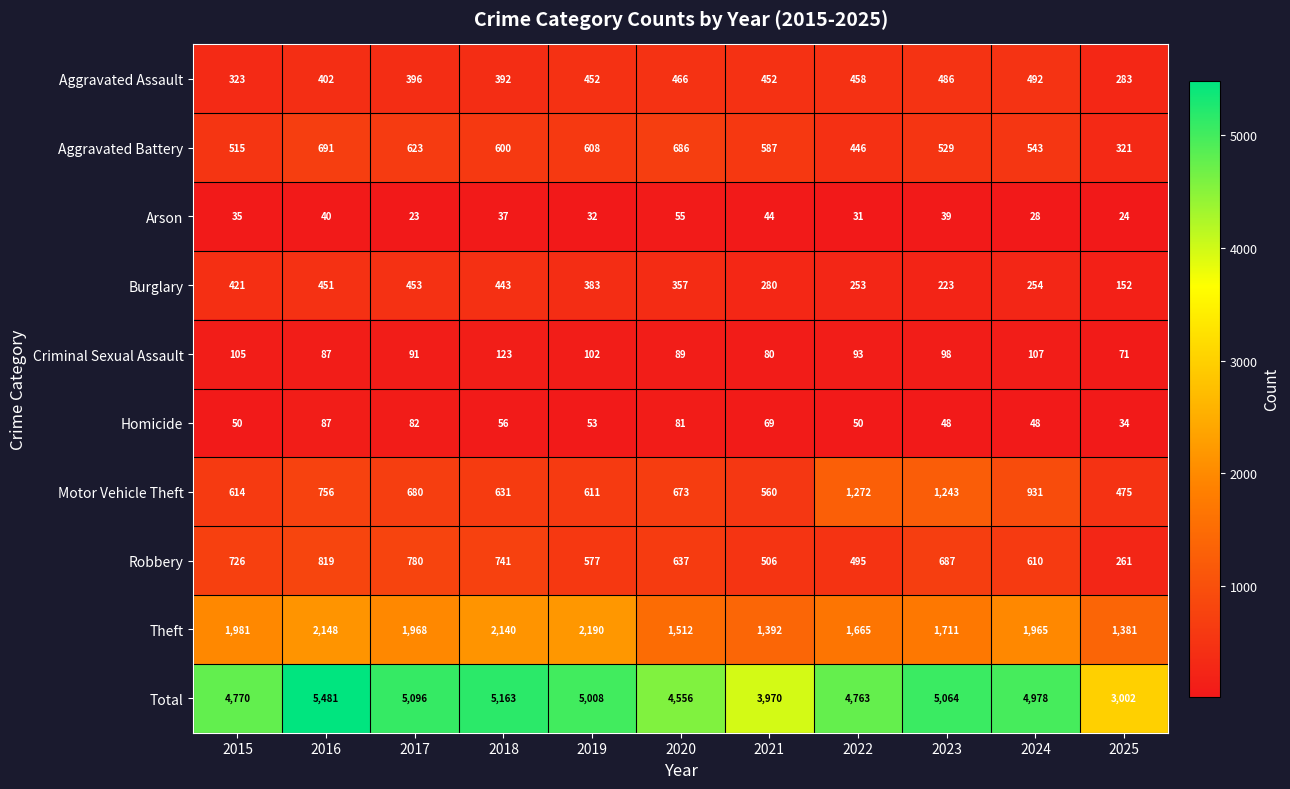

Where is Motor Vehicle Theft nearest to the value 873?

2024